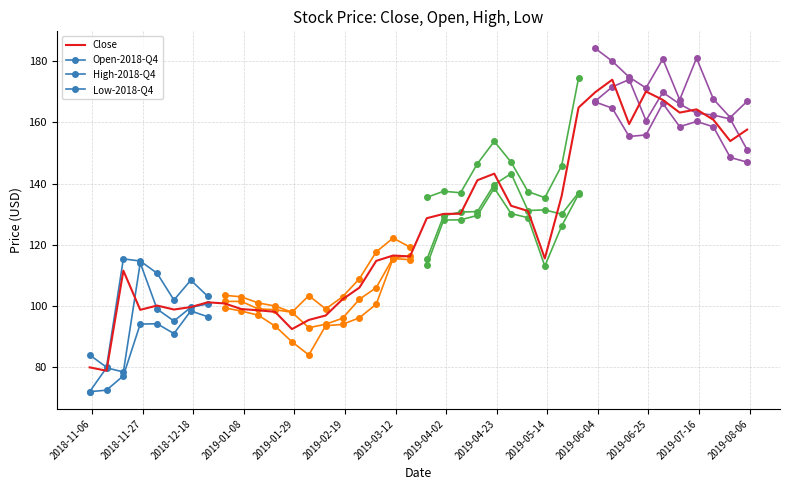

Which series has the largest range (max minus min)?

High